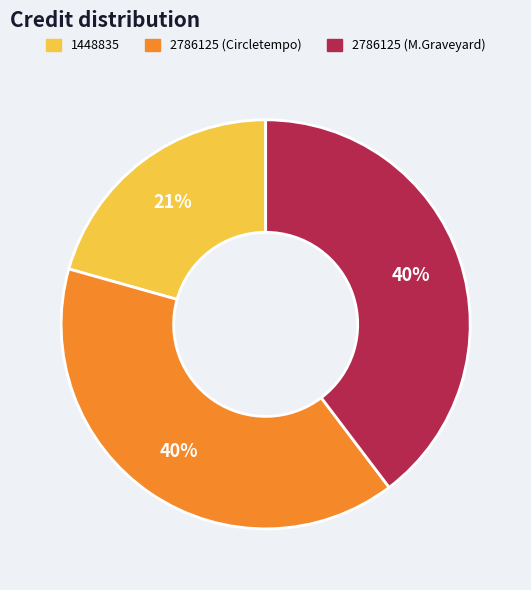

What is the smallest slice in the pie chart?

1448835